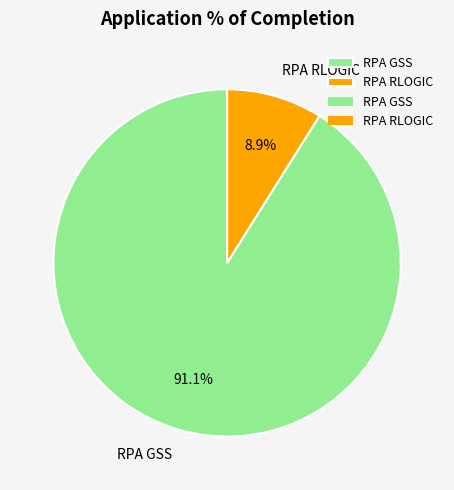

To the nearest percent, what is the difference between the largest and smallest slice percentages?

82%